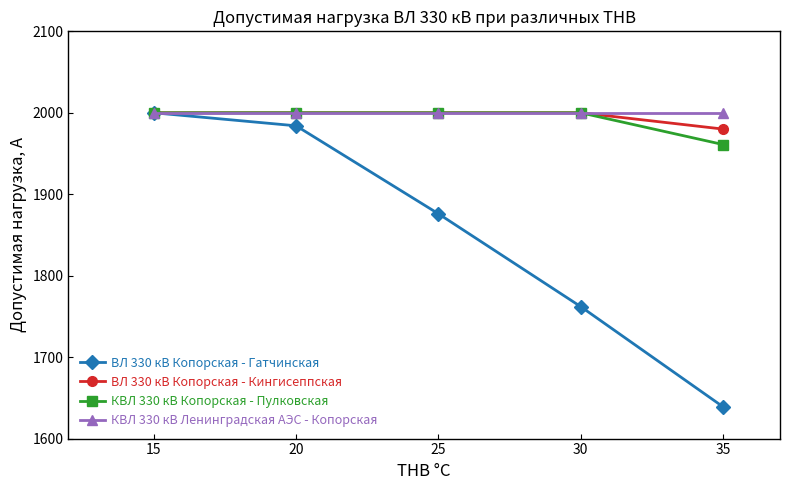

What is the sum of all ВЛ 330 кВ Копорская - Кингисеппская values?

9980